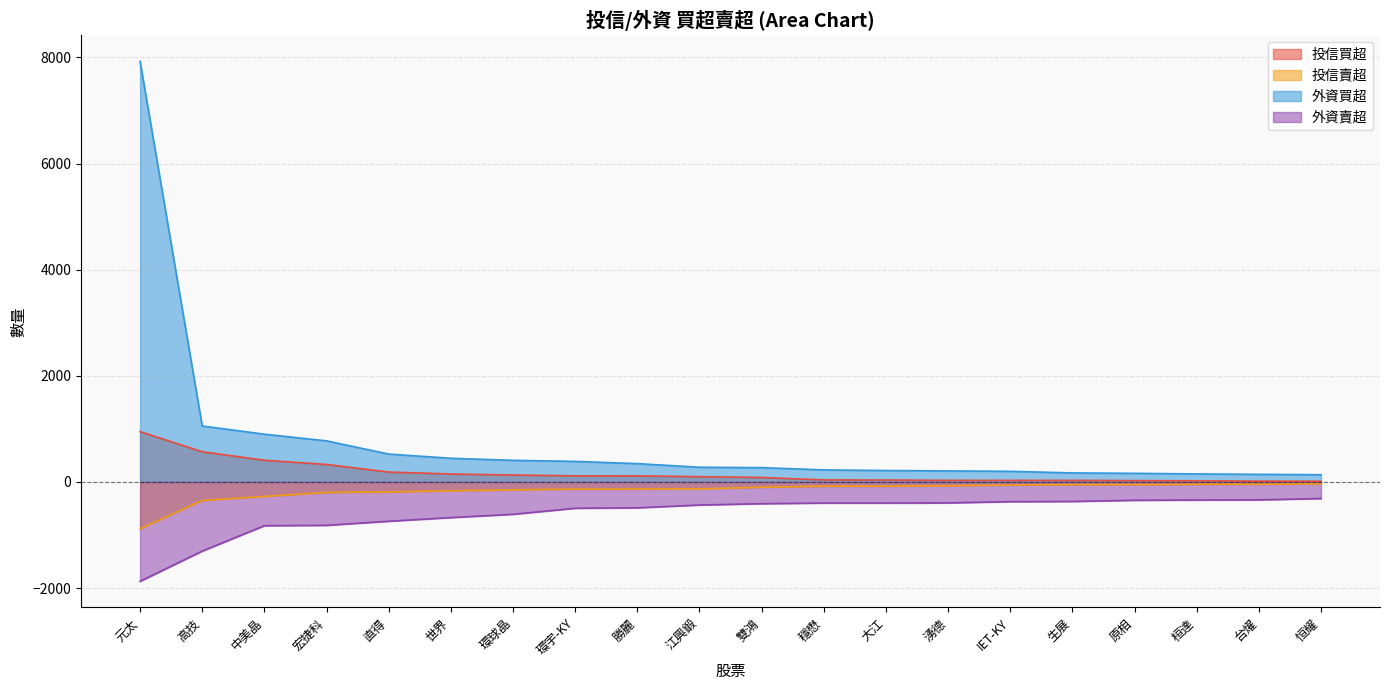

What is the difference between the second highest and minimum values in the 外資賣超 series?

1535